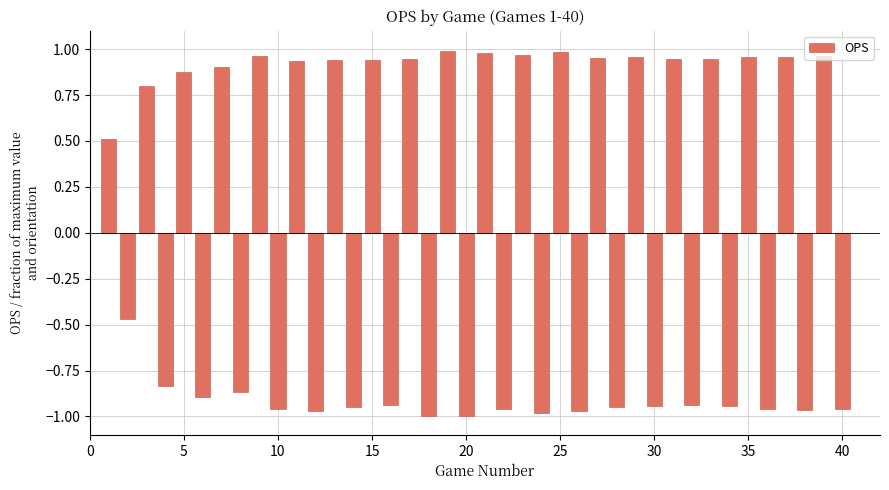

What is the smallest value displayed?

-1.0